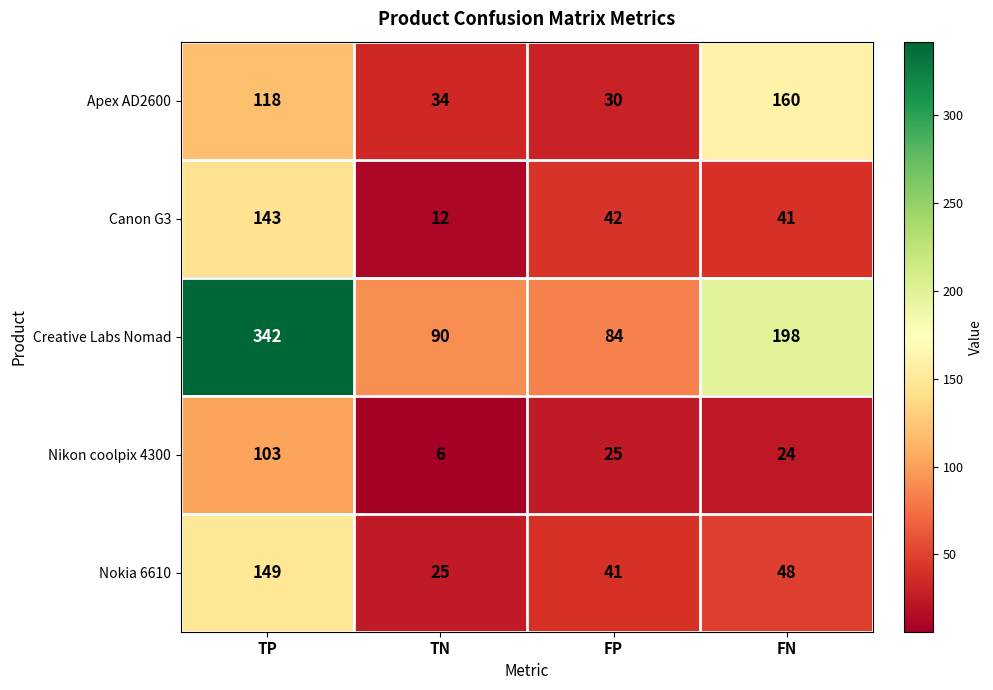

The value of Apex AD2600 at TN is 45. True or false?

False